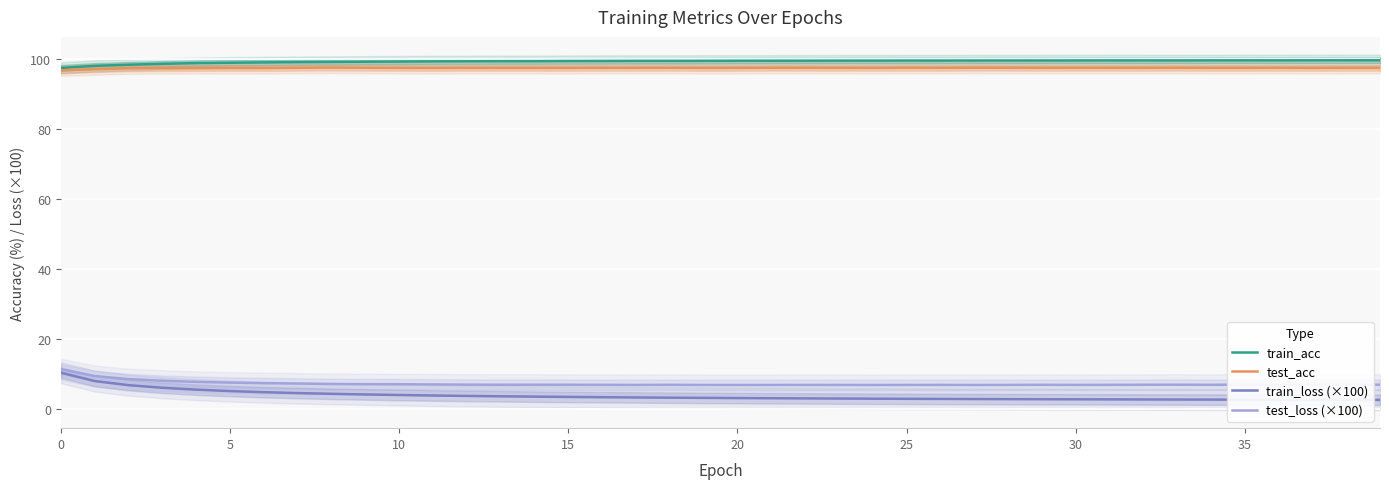

What is the value of the test_loss (×100) point at the 17th from the left?

6.8